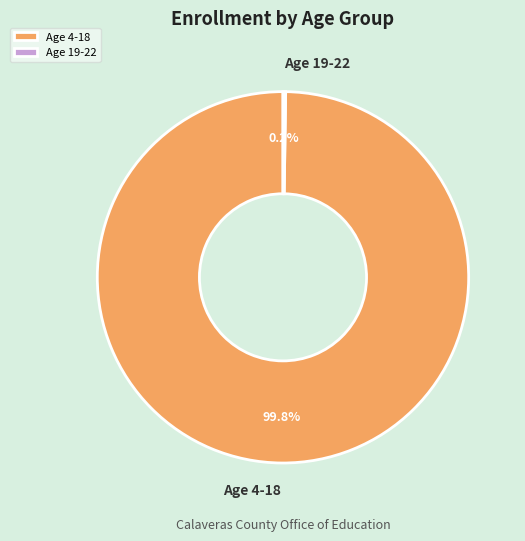

What is the majority slice?

Age 4-18